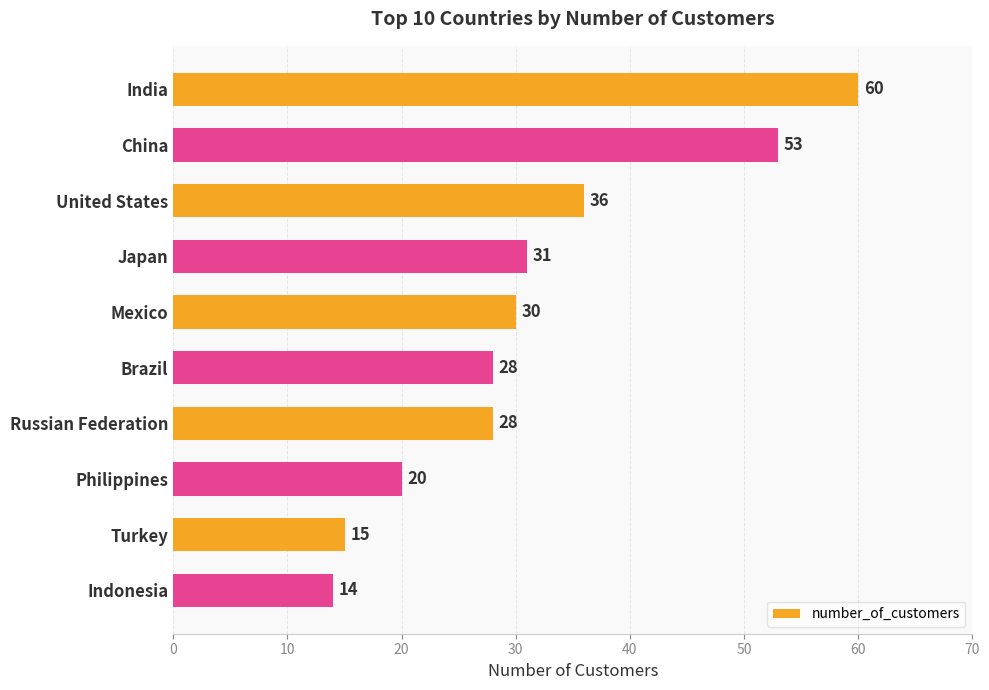

What is the change in value from China to Indonesia?

-39